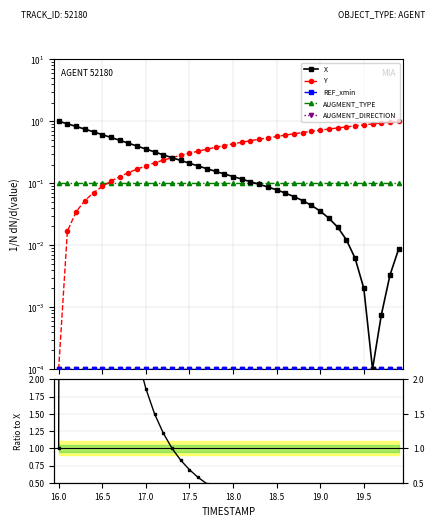

True or false: Y has more than 2 points higher than both neighbors.

False